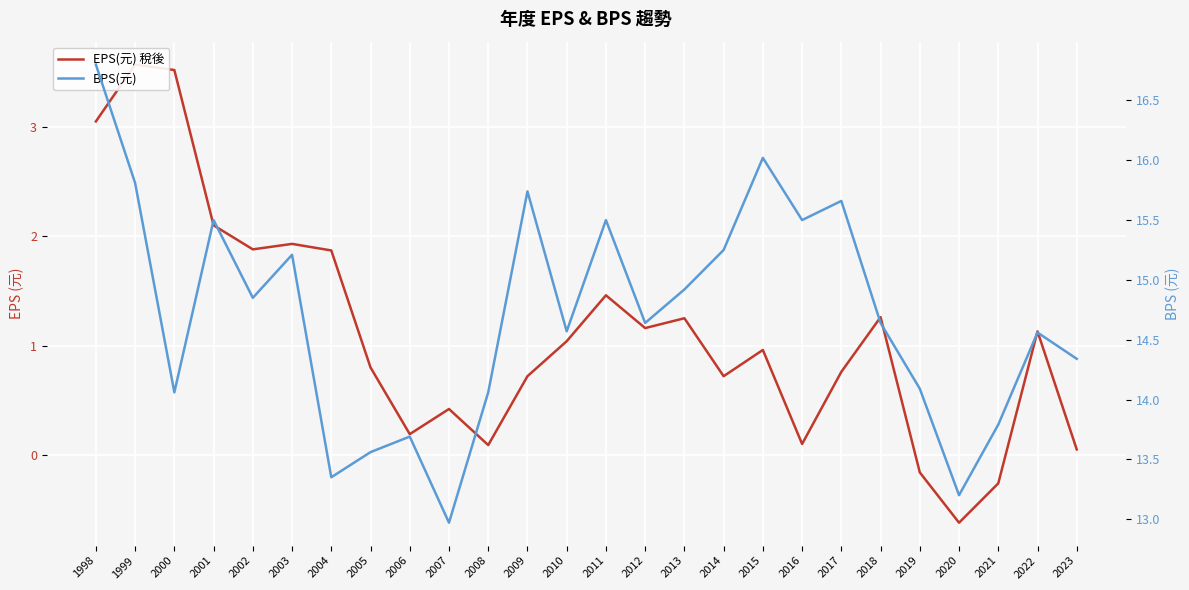

True or false: EPS(元) 稅後 and BPS(元) intersect in this chart.

False